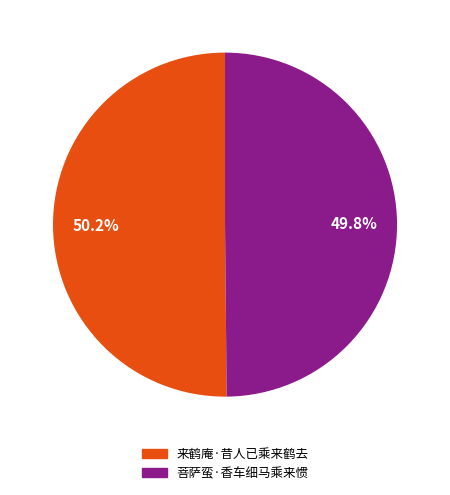

To the nearest percent, what is the combined percentage of 菩萨蛮·香车细马乘来惯 and 来鹤庵·昔人已乘来鹤去?

100%